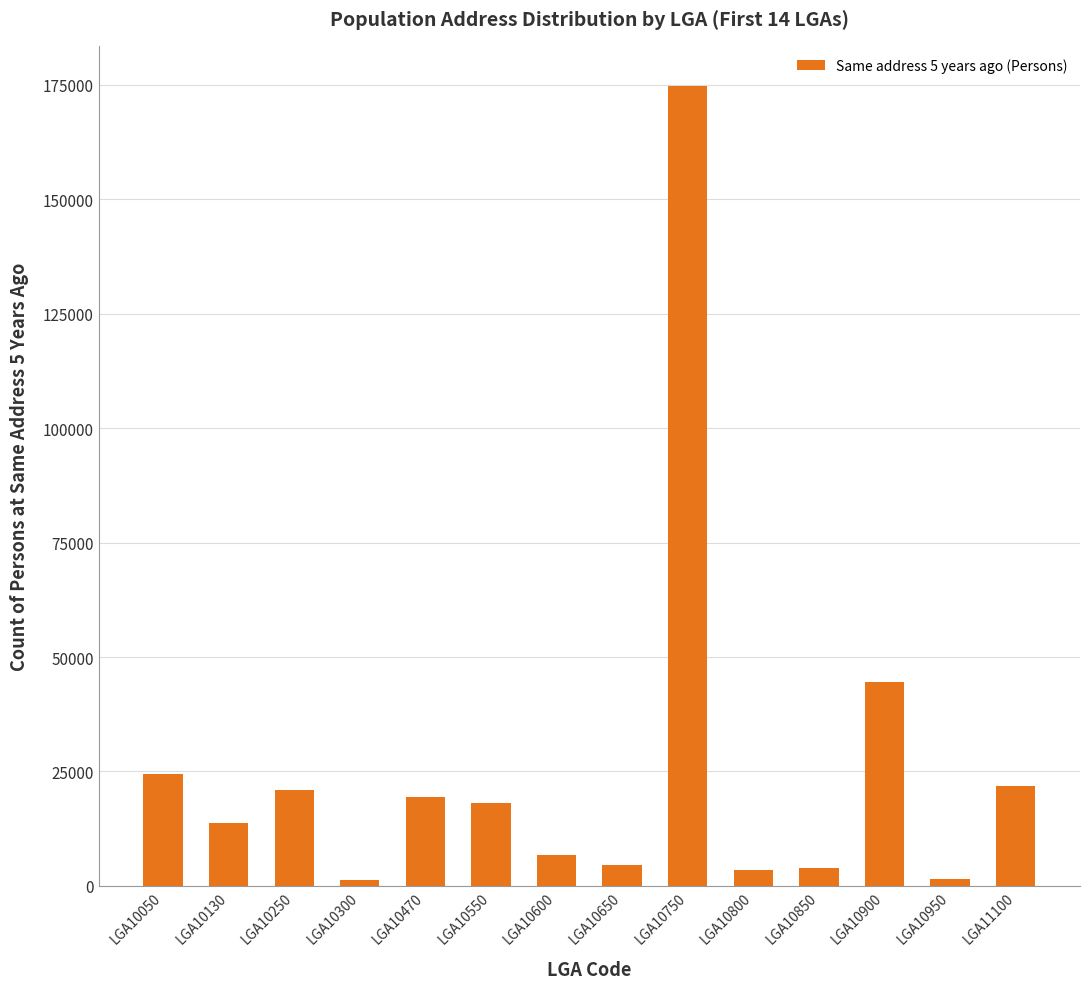

The chart shows a value of 6239 at LGA10050. True or false?

False